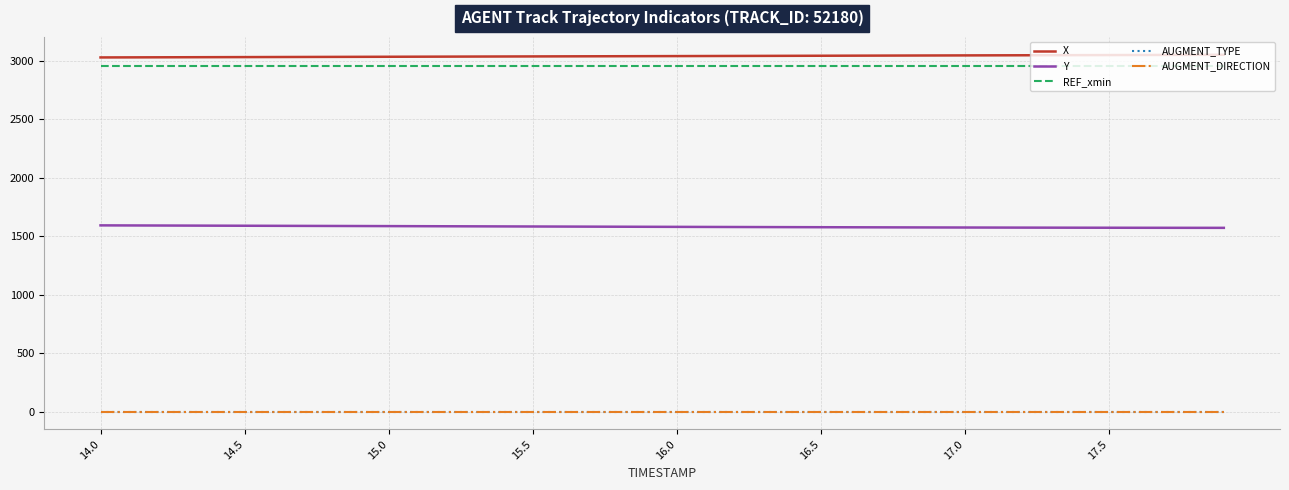

Where is AUGMENT_TYPE nearest to the value 1?

14.0